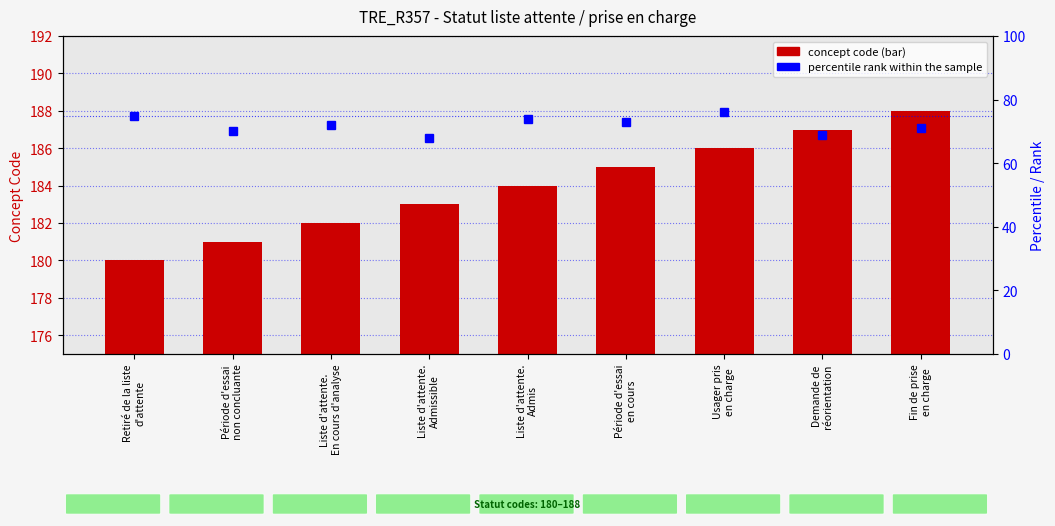

What value does the percentile rank within the sample series have at Demande de
réorientation?

69